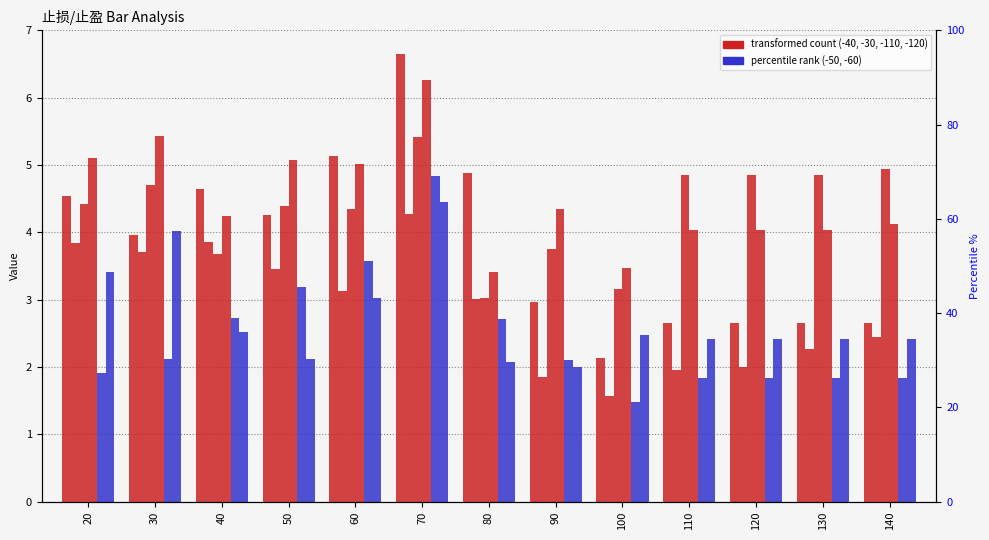

What is the sum of all -30 values?

37.4